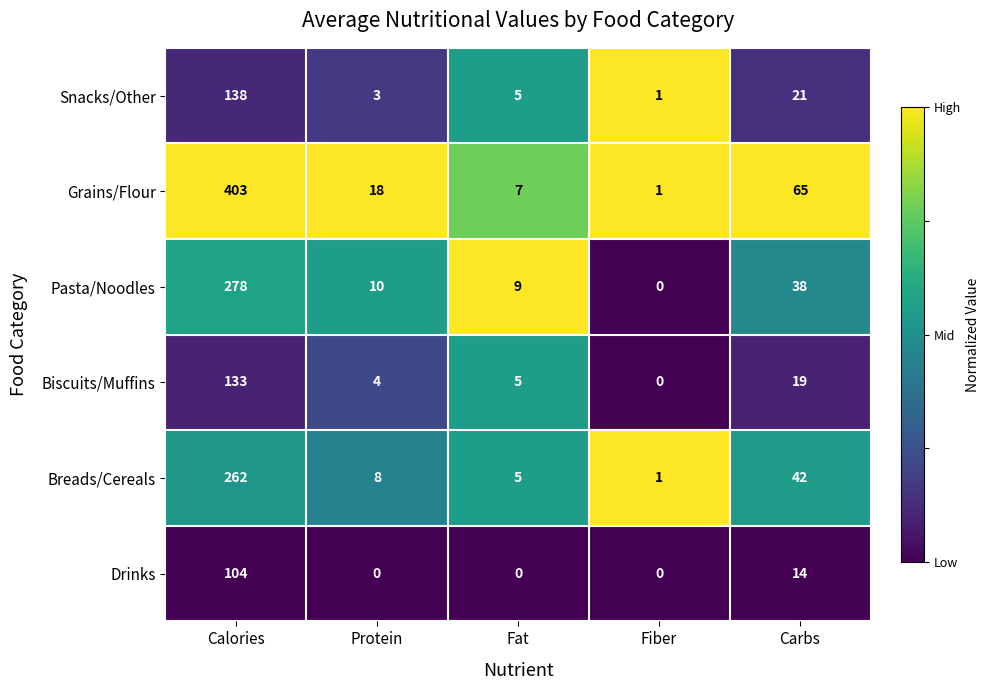

Which category has the highest value across all series?

Calories